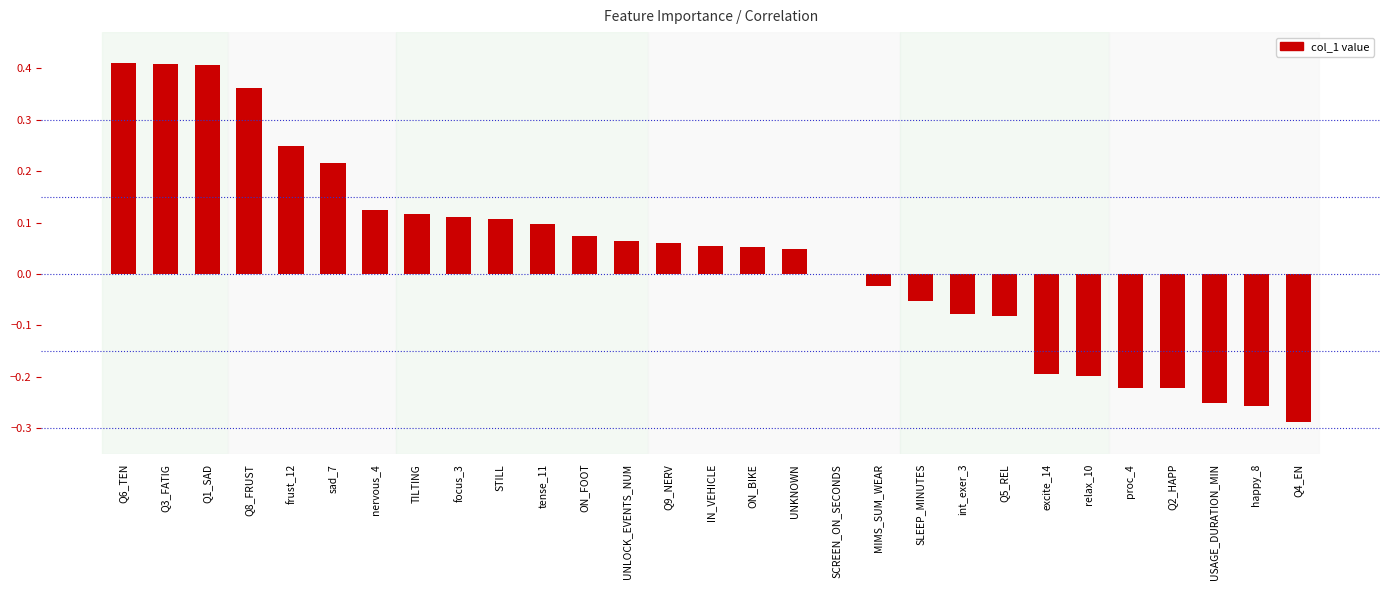

What is the sum of all values?

1.1